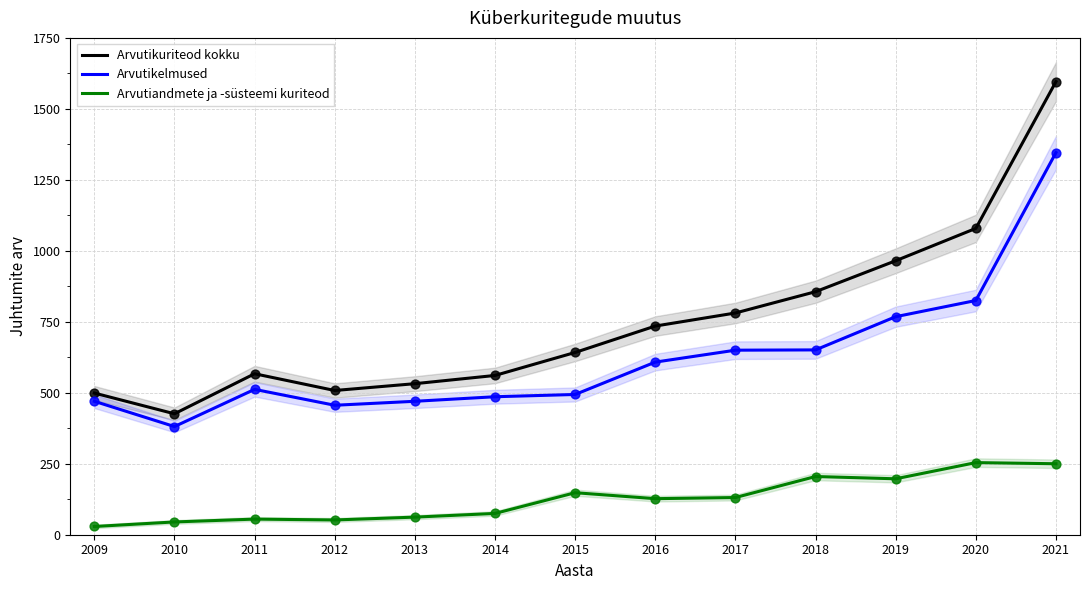

What are all the series names shown in the legend?

Arvutikuriteod kokku, Arvutikelmused, Arvutiandmete ja -süsteemi kuriteod